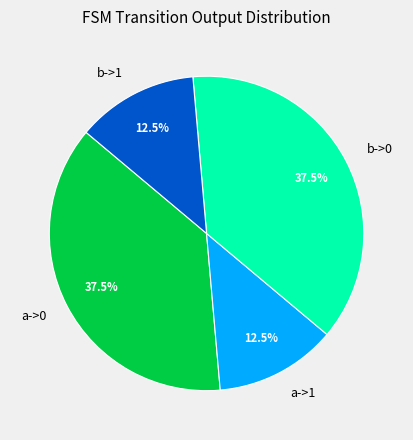

Approximately how many times larger is the value at a->0 compared to a->1?

3.0